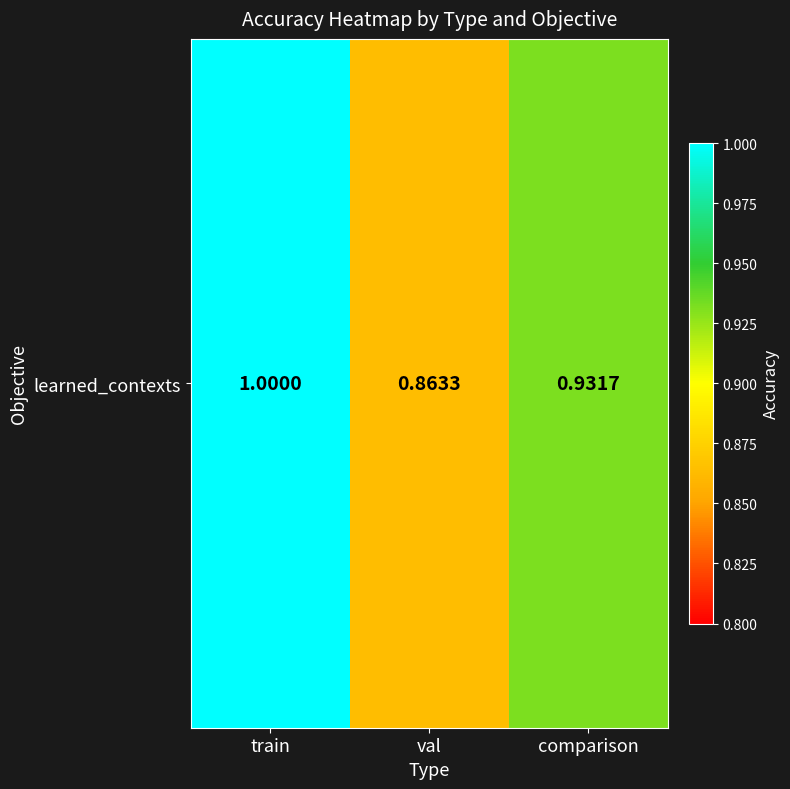

What is the change in value from val to comparison?

+0.1